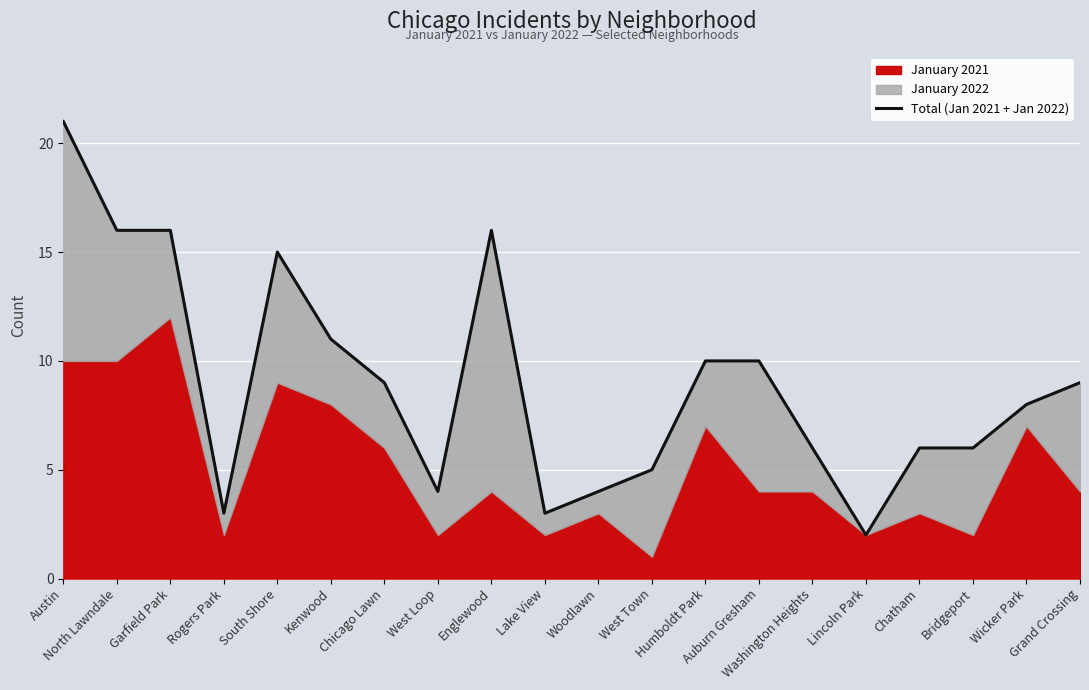

At which label does the data first exceed 9?

Austin